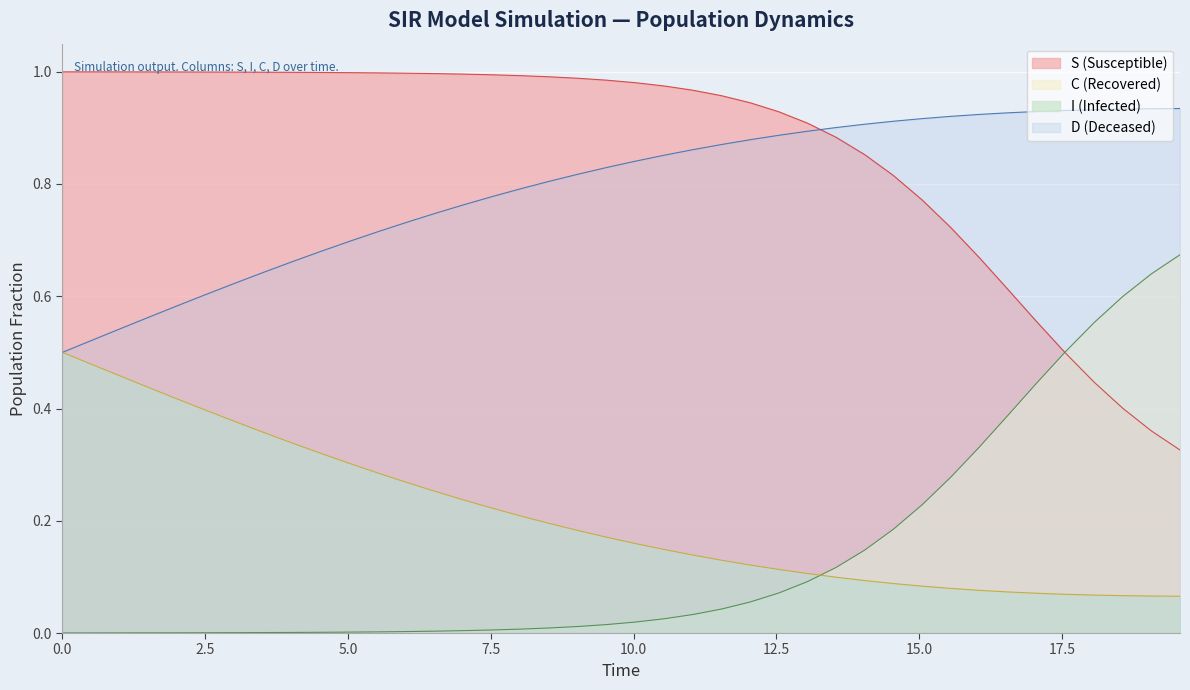

List the series in order of their peak value, lowest first.

I (Infected), C (Recovered), D (Deceased), S (Susceptible)